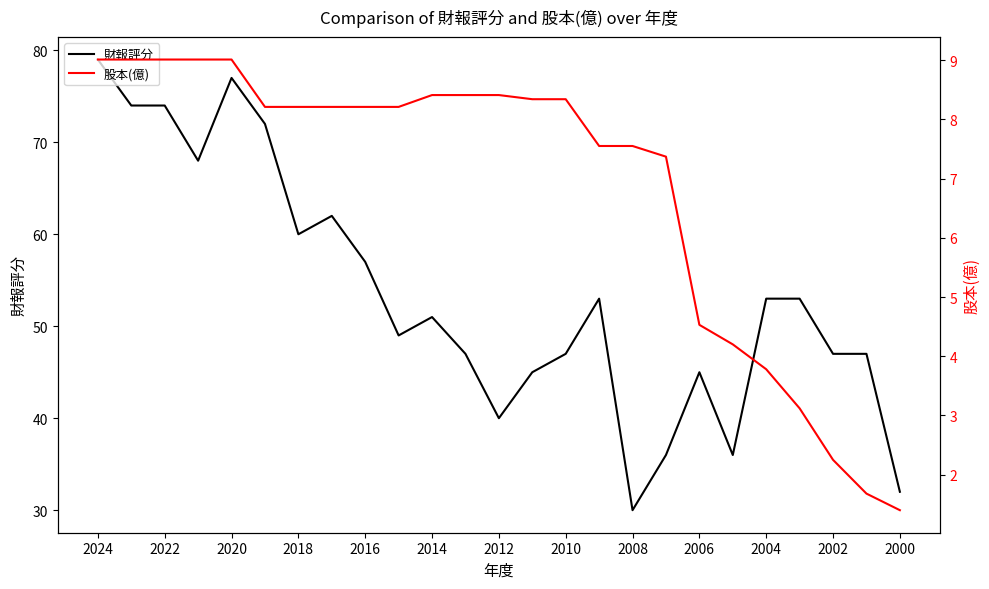

Rank the series by their maximum value, from highest to lowest.

財報評分, 股本(億)